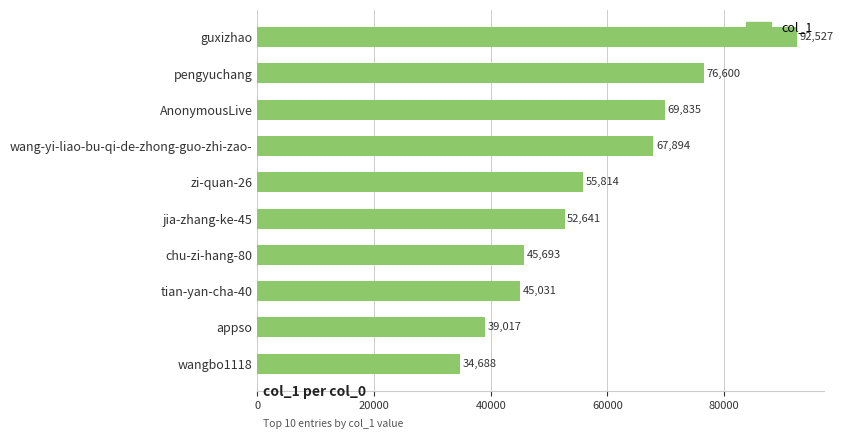

What is the label of the 7th bar from the top?

chu-zi-hang-80